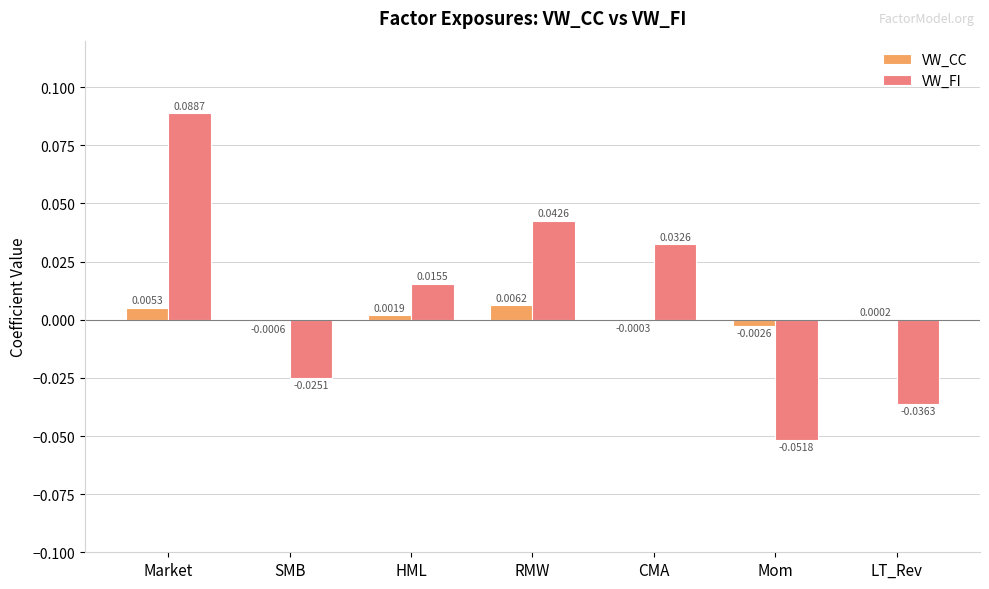

At which label is VW_FI closest to 0?

HML